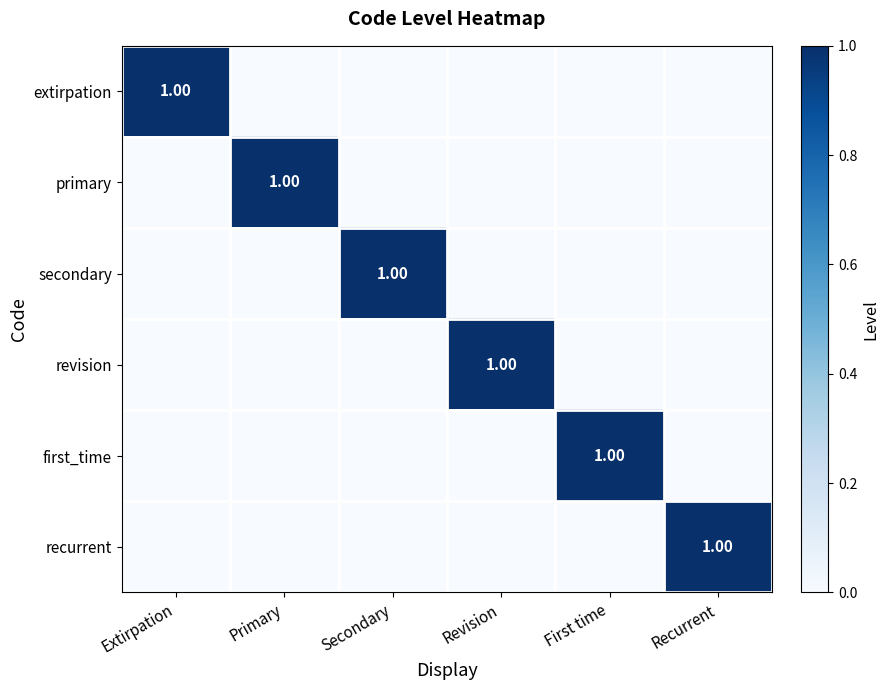

At how many categories does at least one series exceed 0?

6